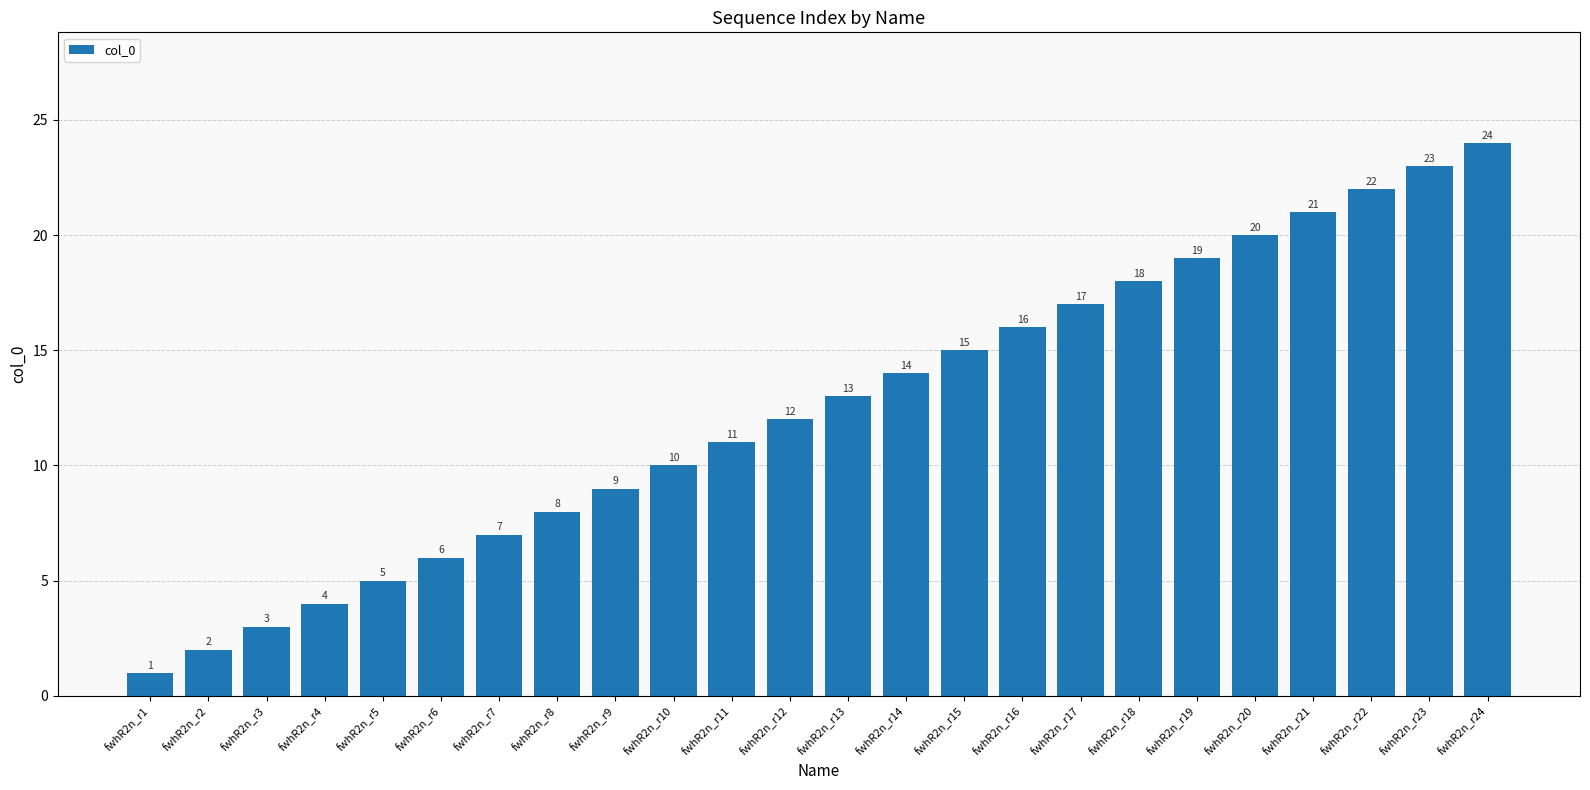

The chart shows a value of 5 at fwhR2n_r11. True or false?

False